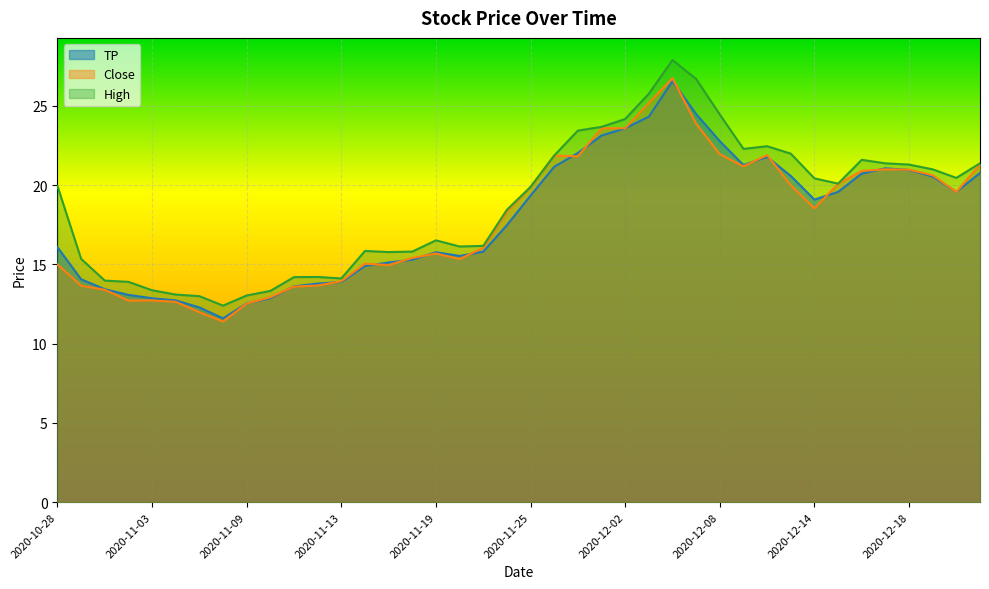

At which label is High closest to 20?

2020-10-28